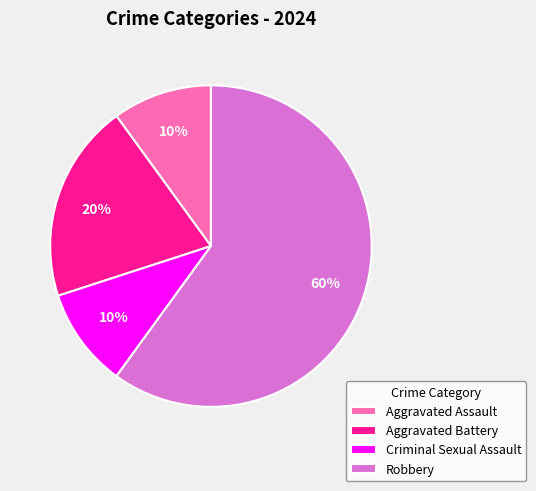

To the nearest percent, what is the combined percentage of Aggravated Assault and Aggravated Battery?

30%